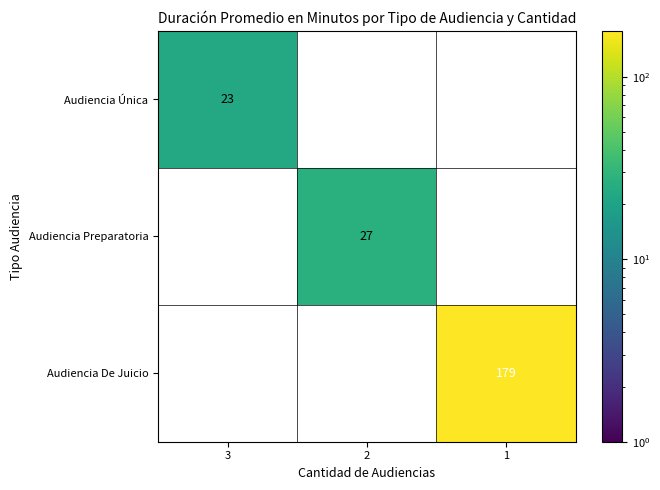

Is it true that Audiencia De Juicio equals 82 at 1?

False